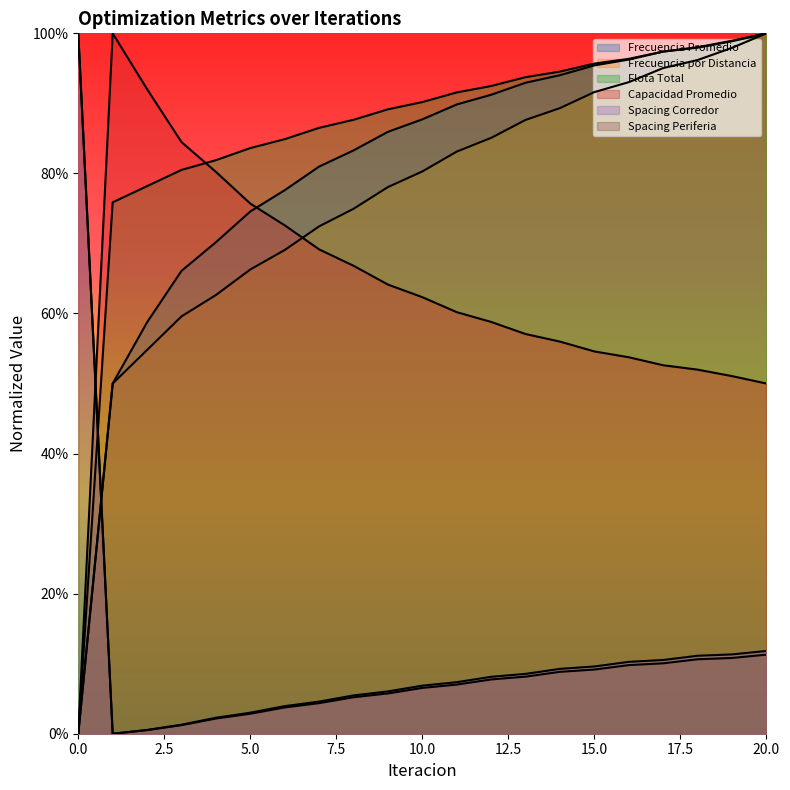

True or false: Flota Total and Spacing Corredor cross at least once.

True